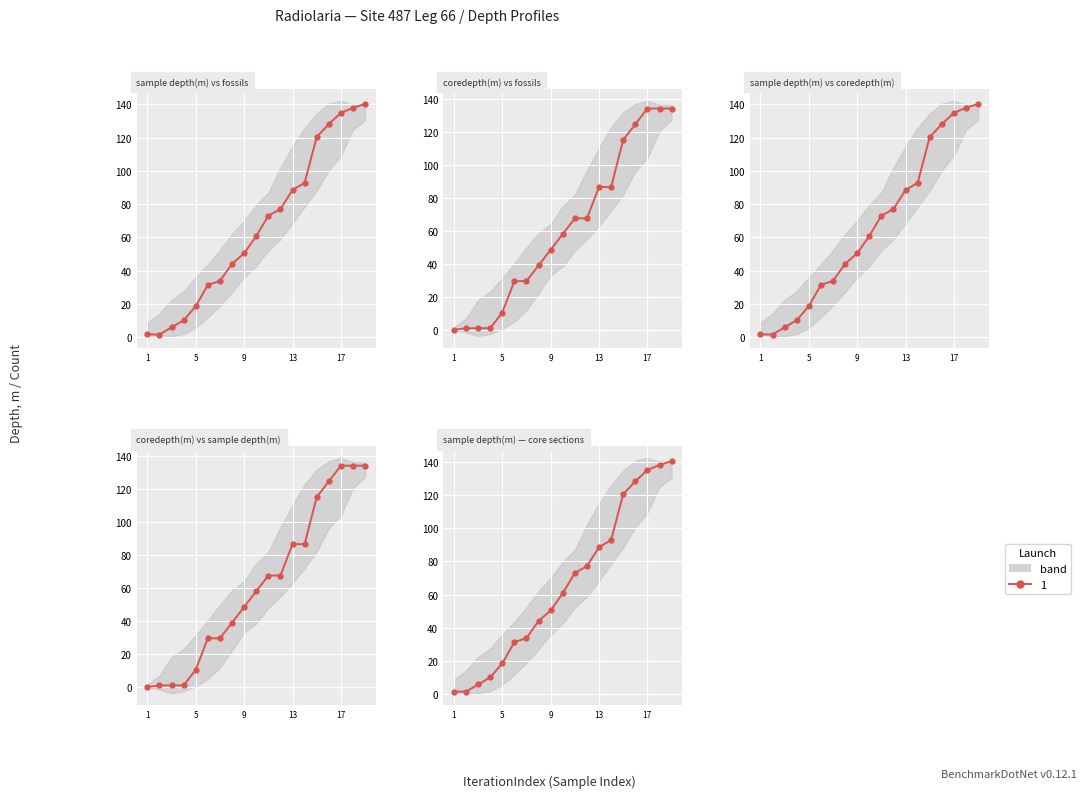

Which series has the largest range (max minus min)?

sample depth(m)